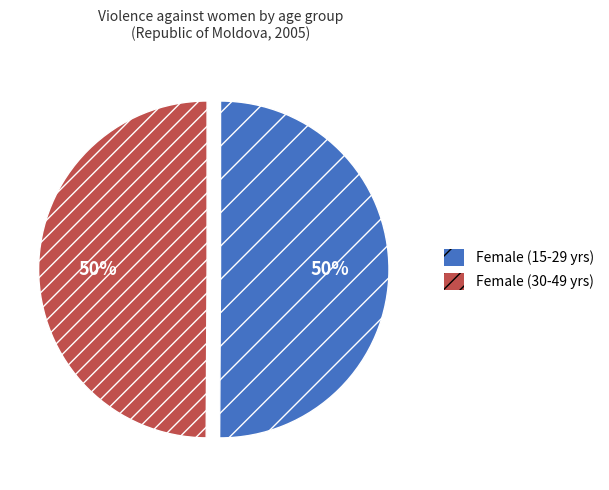

Is it true that Female (30-49 yrs) is 50% of the pie?

True